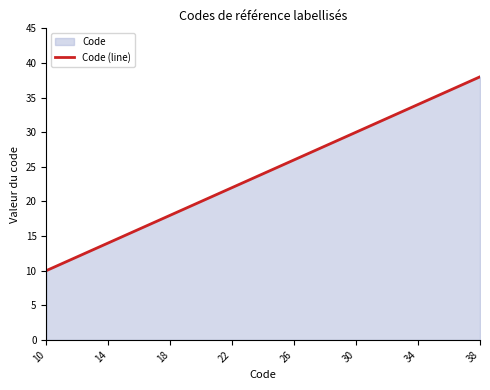

Which category has the highest value across all series?

38